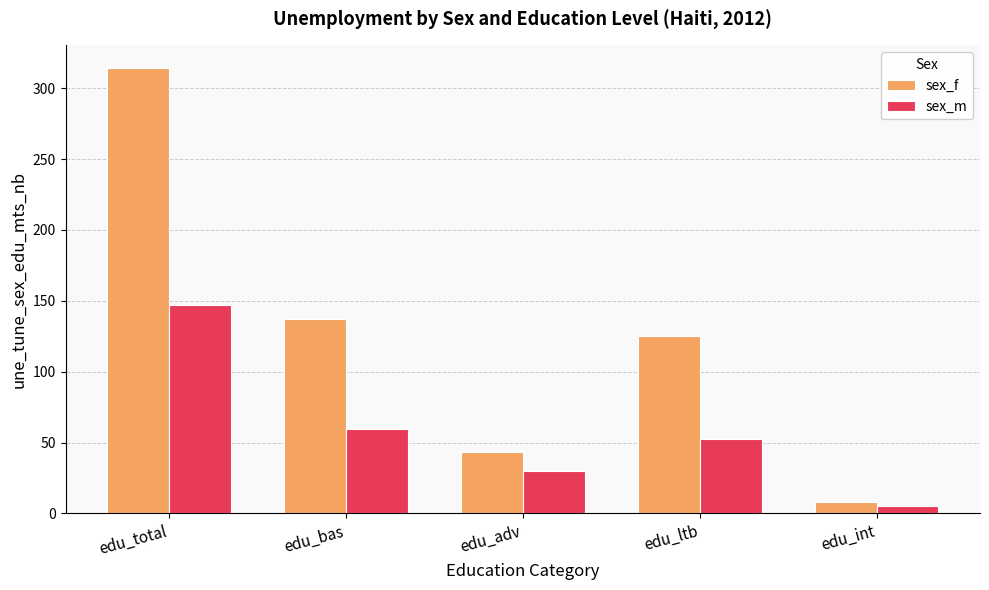

What is the value of the sex_f bar at the 5th from the left?

8.2